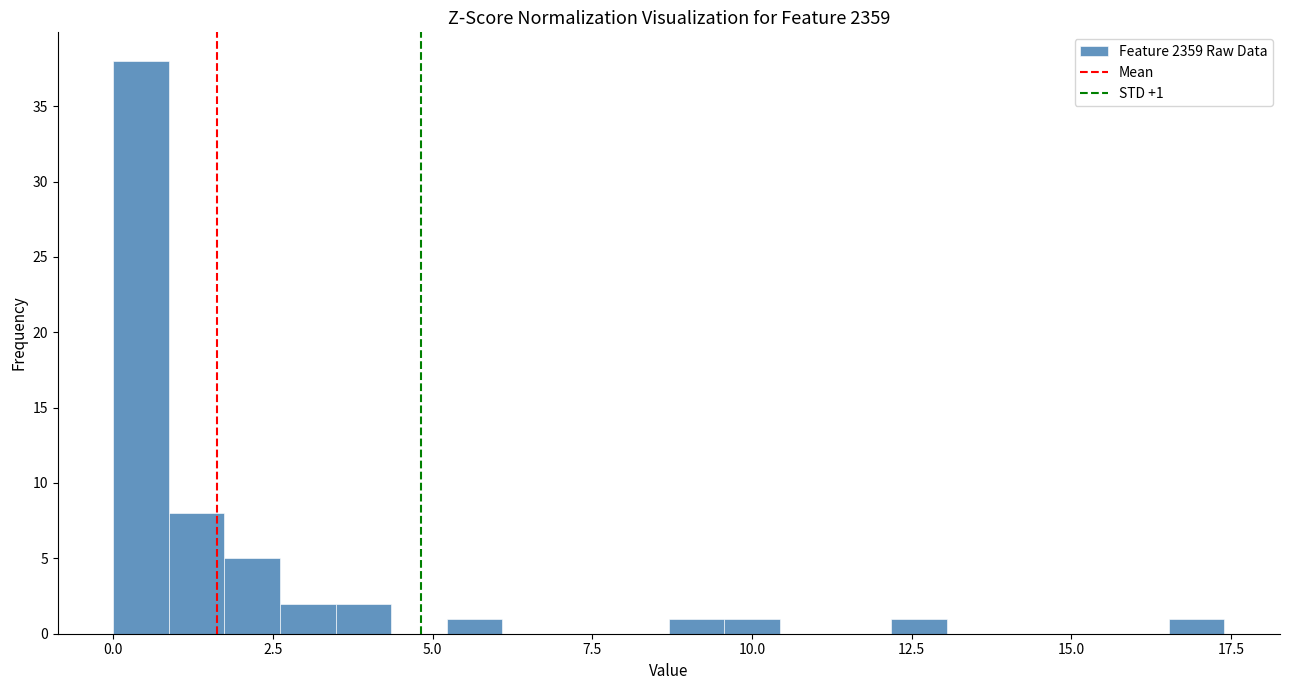

Read against the x-axis, roughly where is the centre of the tallest bar?

0.5